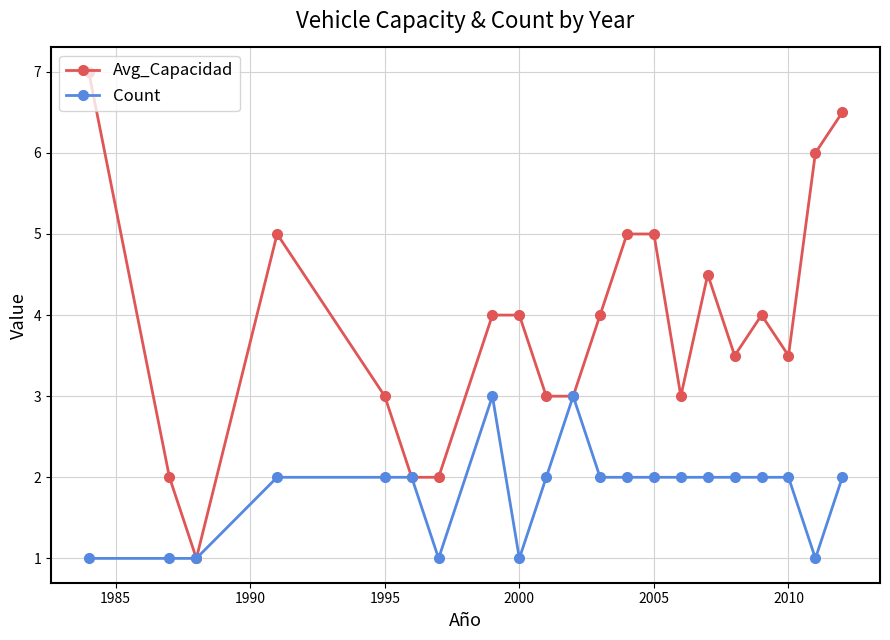

List the series in order of their overall mean, highest first.

Avg_Capacidad, Count